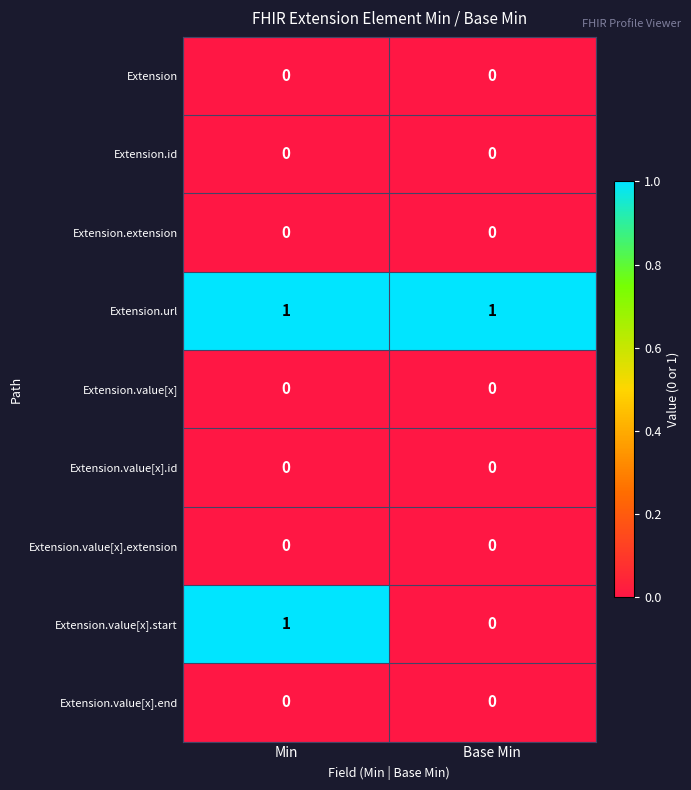

Rank the categories by Extension.value[x].start value from lowest to highest.

Base Min, Min